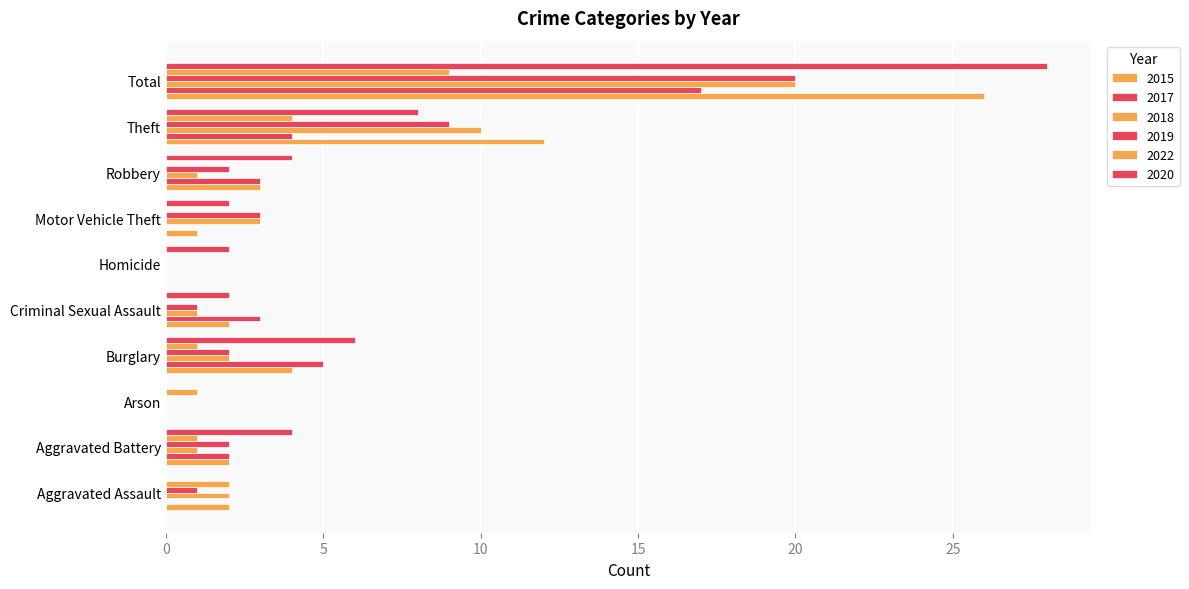

What position from the left is Aggravated Assault?

1